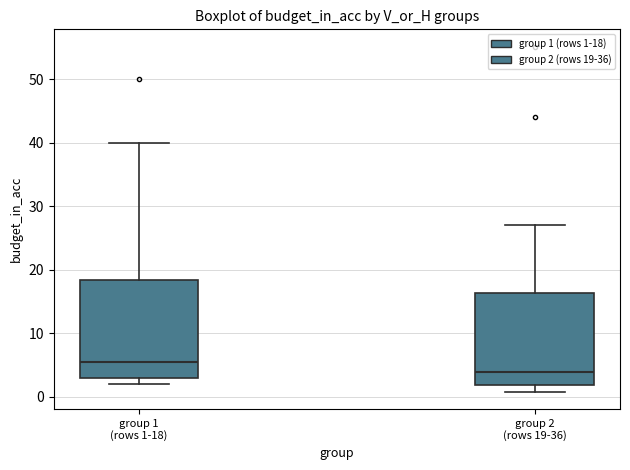

Which box's median line is the lowest?

group 2 (rows 19-36)